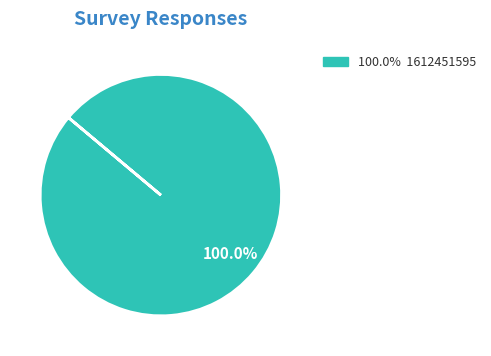

Does any single category account for the majority?

Yes